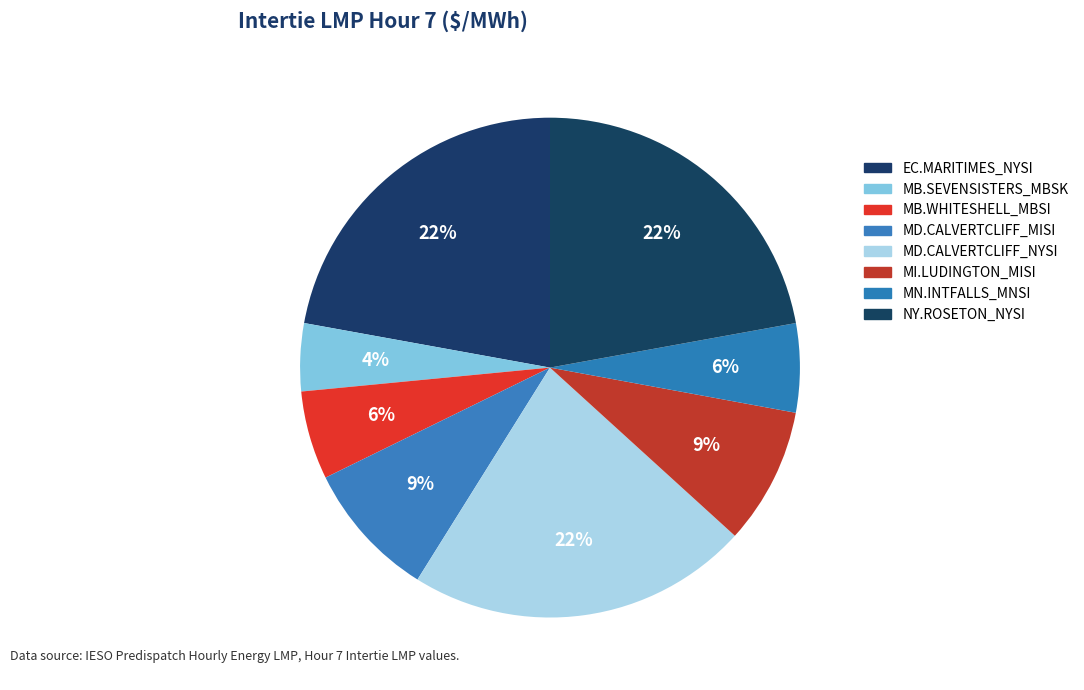

What is the total percentage of MB.WHITESHELL_MBSI and MD.CALVERTCLIFF_MISI?

14.6%